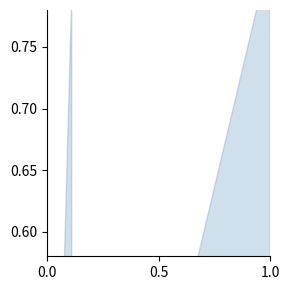

The chart shows a value of 0.2 at 0.0. True or false?

False